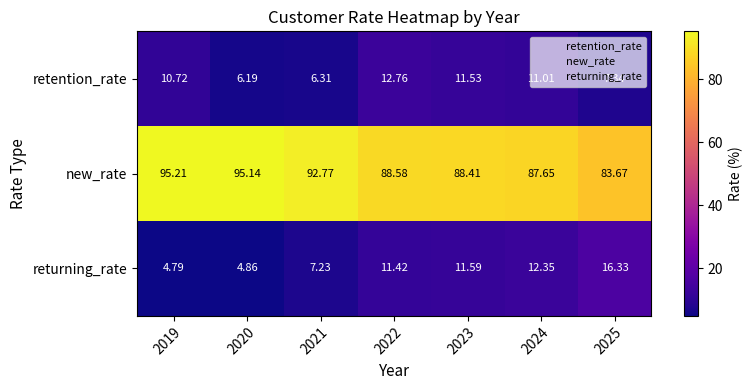

Rank the series by their maximum value, from lowest to highest.

retention_rate, returning_rate, new_rate